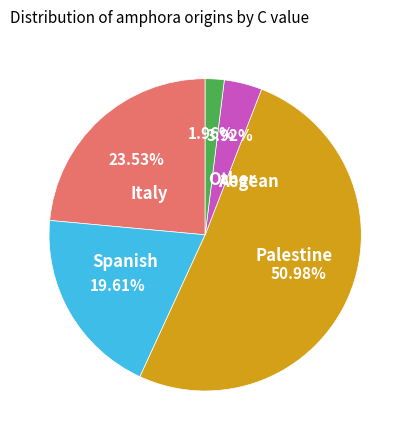

To the nearest percent, what percentage of the pie is Palestine?

51%